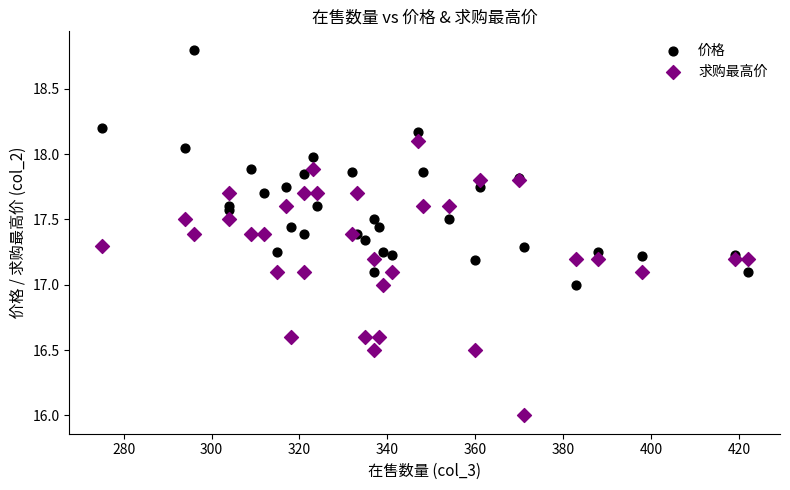

Which series has the largest Y range (max minus min)?

求购最高价